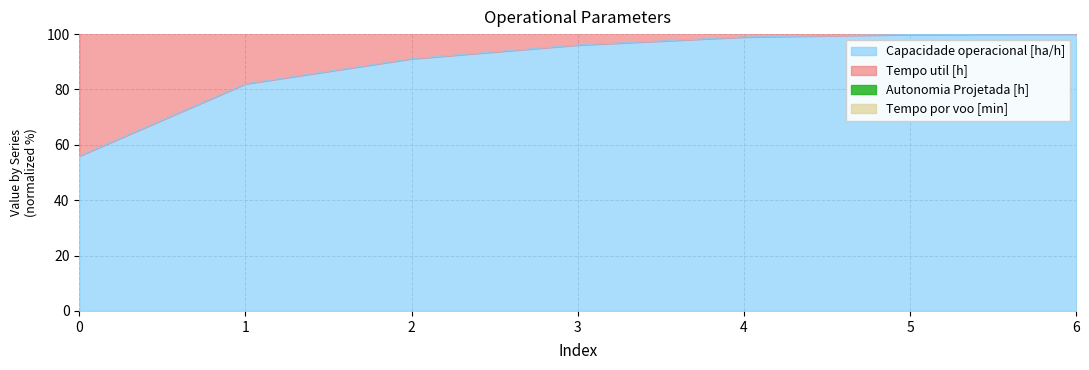

True or false: Capacidade operacional [ha/h] and Autonomia Projetada [h] intersect in this chart.

False